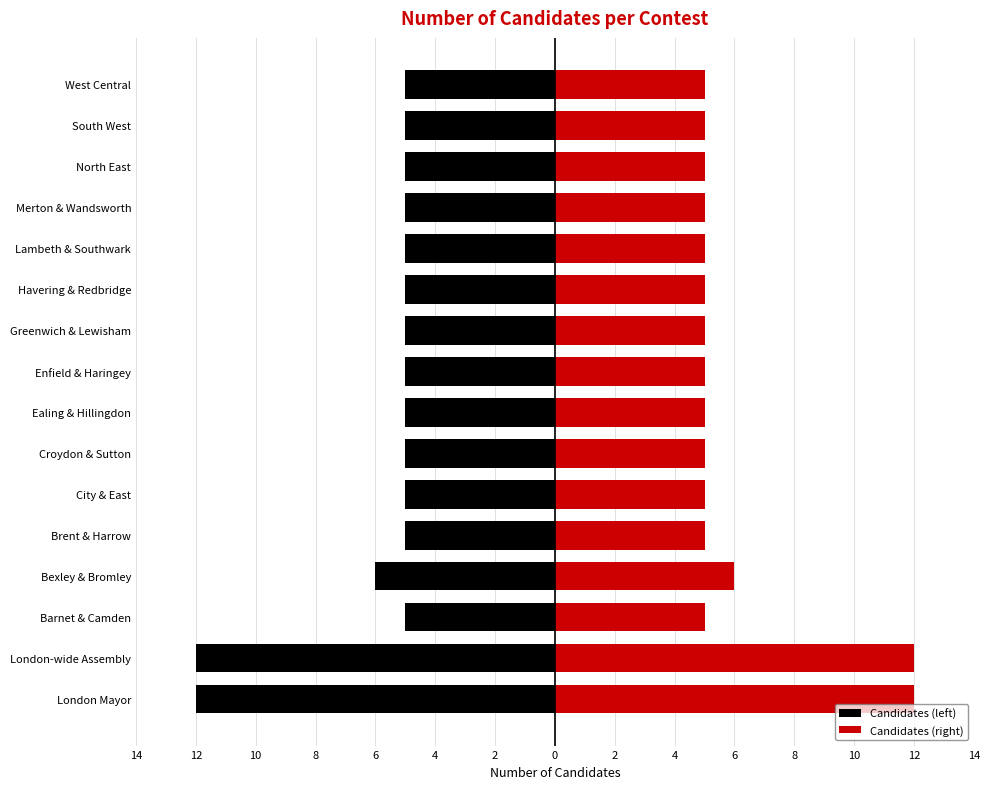

How many groups of bars are there?

16